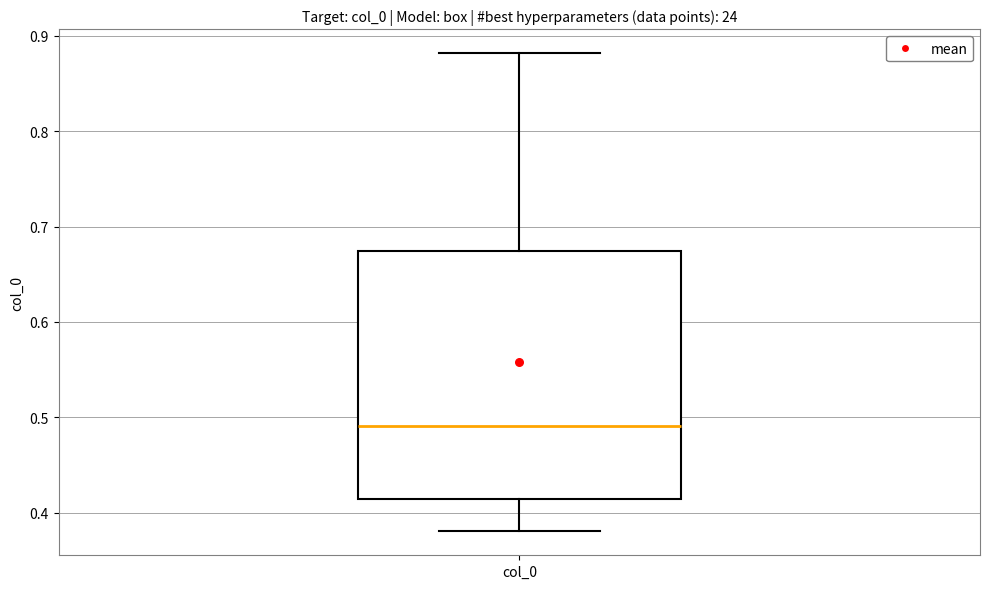

Transcribe this box plot: give where the median line is, the range the box spans, and where the two whiskers end, as read against the y-axis. The values are not printed on the chart, so give them approximately, as read against the axis.

median 0.49, box 0.41 to 0.67, whiskers 0.38 to 0.88